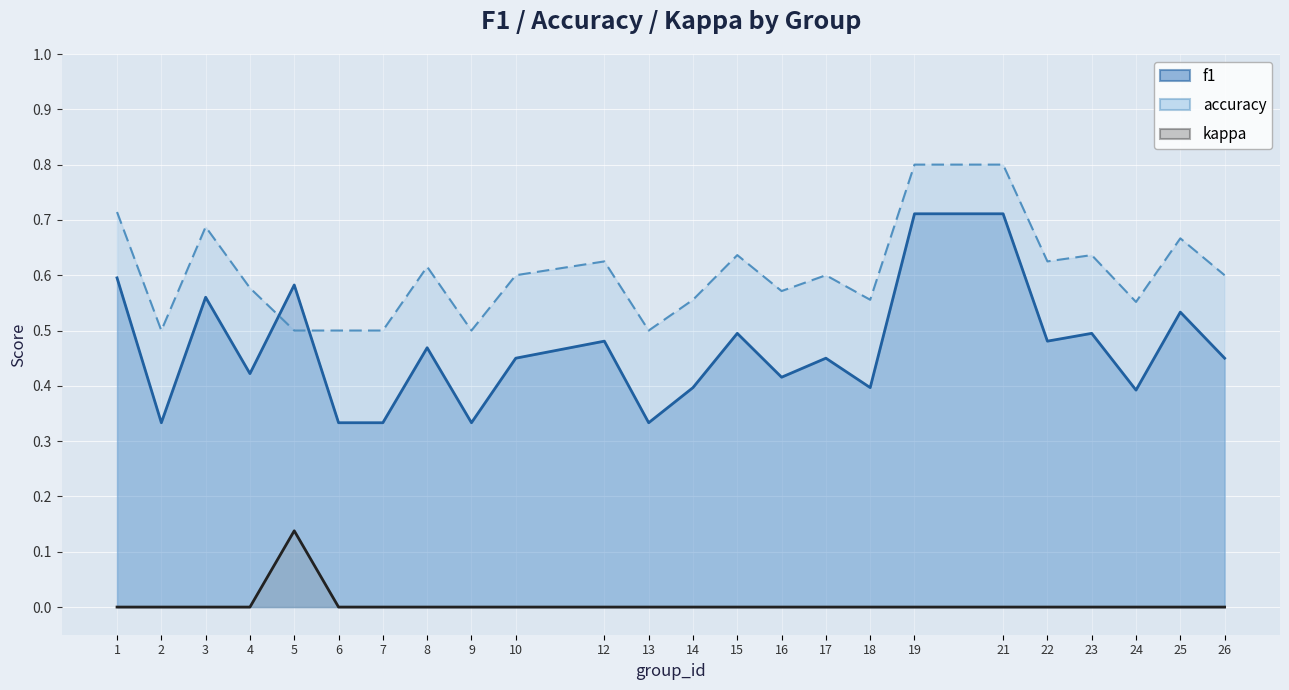

What is the difference between the maximum and minimum values in the accuracy series?

0.3